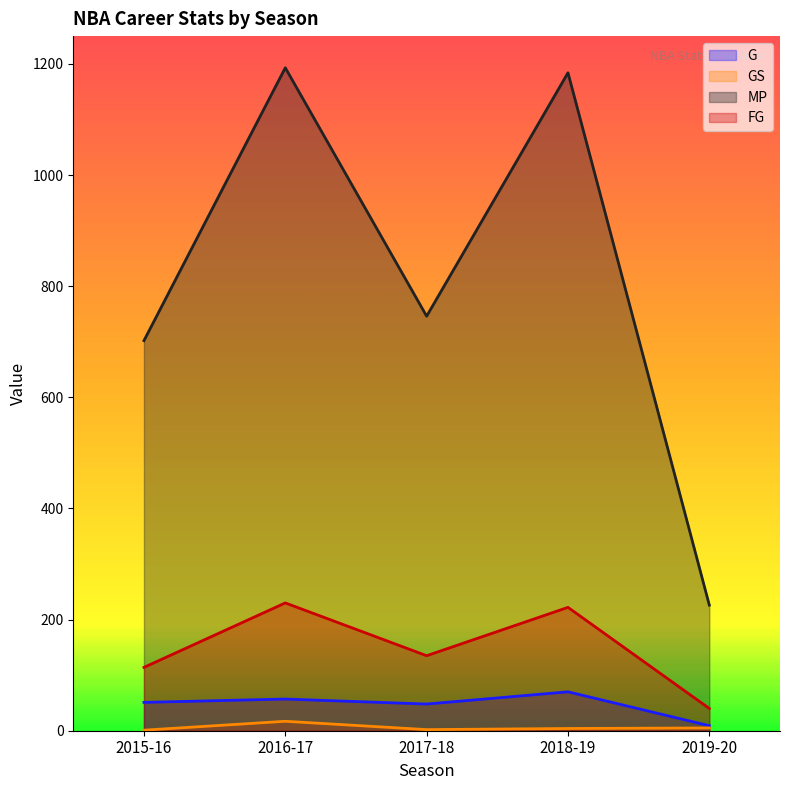

What are all the series names shown in the legend?

G, GS, MP, FG